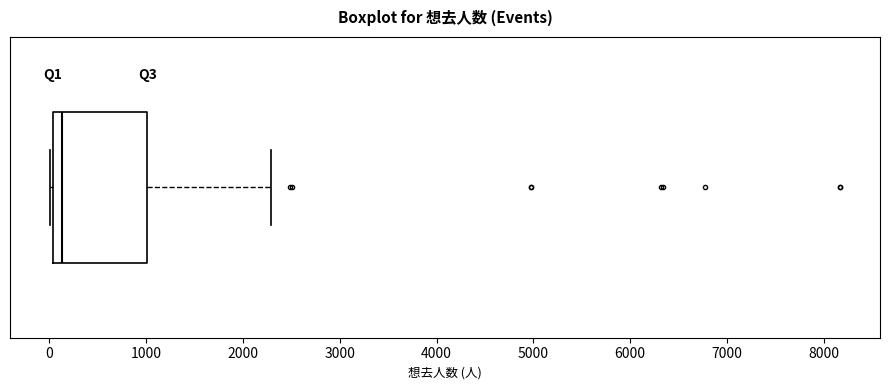

Read this box plot against the x-axis: the position of the median line, the range covered by the box, and the ends of both whiskers. The values are not printed on the chart, so give them approximately, as read against the axis.

median 100, box 0 to 1000, whiskers 0 (just left of the box's left edge) to 2300